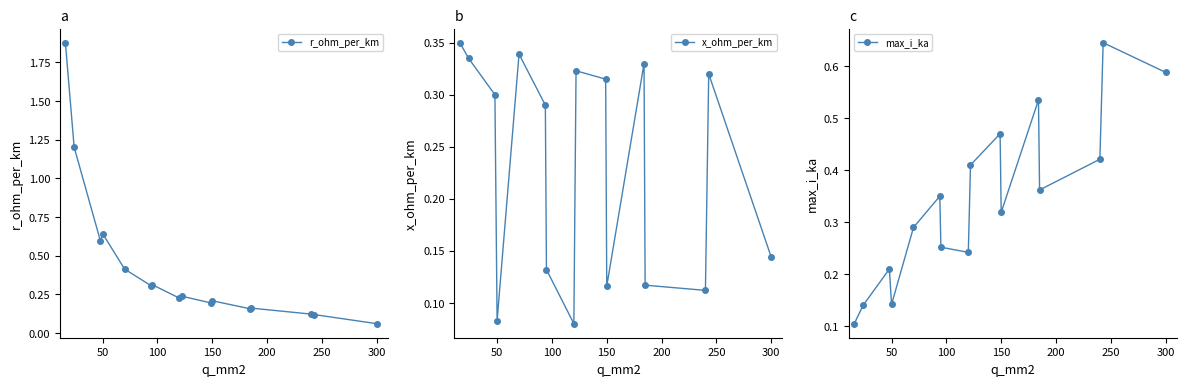

How many intersections are there between r_ohm_per_km and x_ohm_per_km?

5